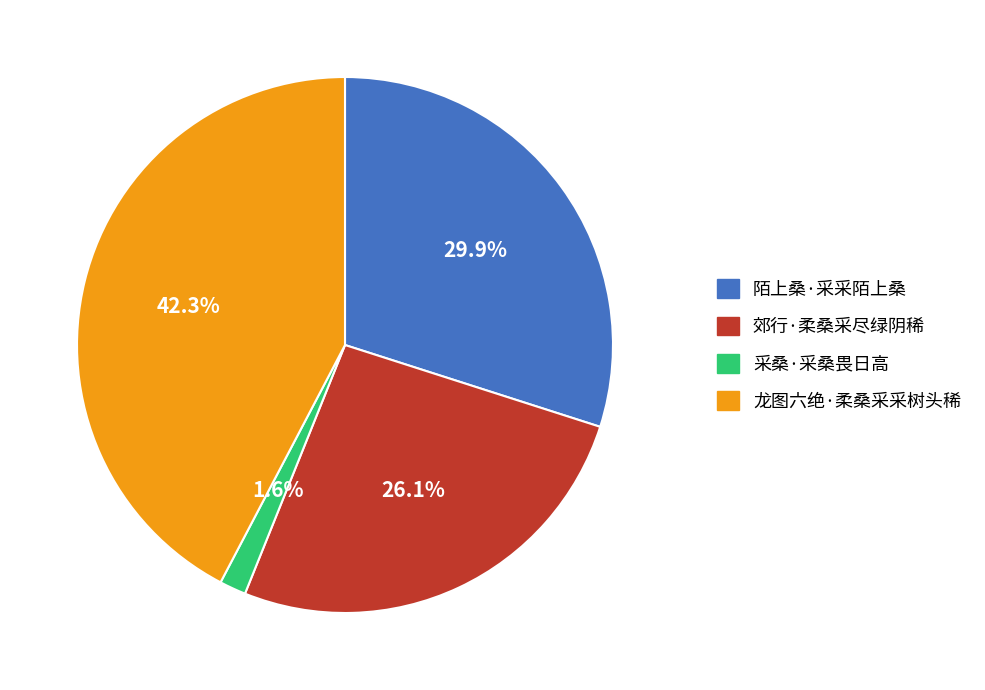

Which category has the biggest portion of the pie?

龙图六绝·柔桑采采树头稀